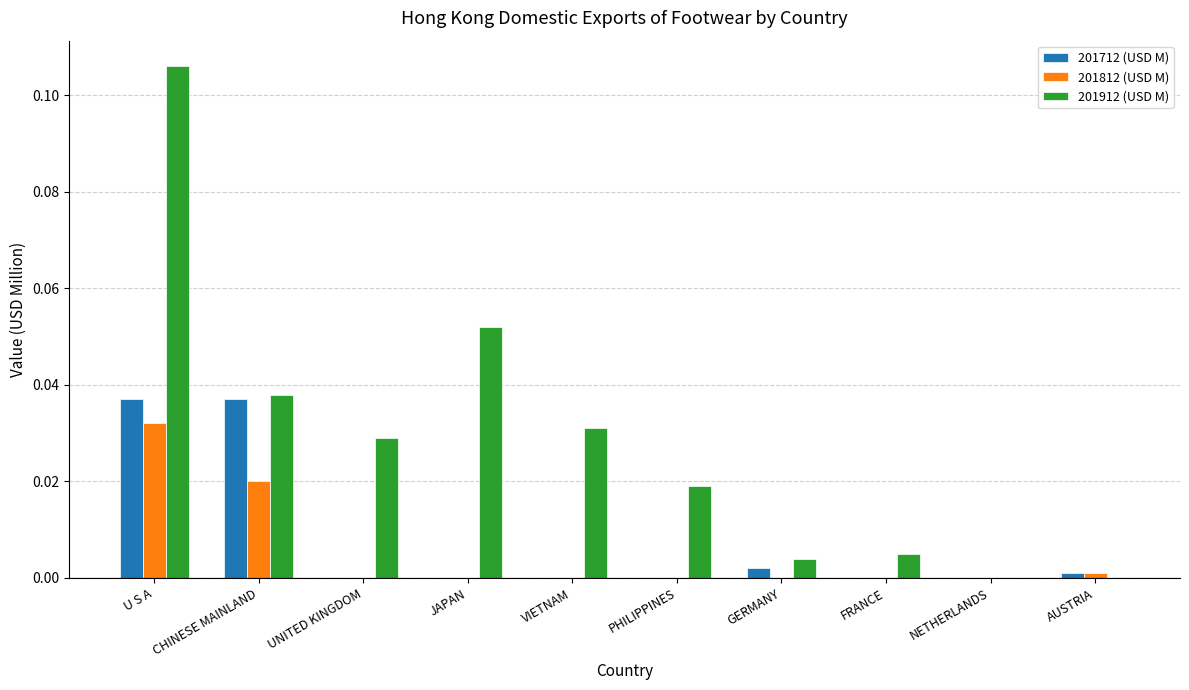

True or false: 201912 (USD M) has a value of 0.0 at PHILIPPINES.

True